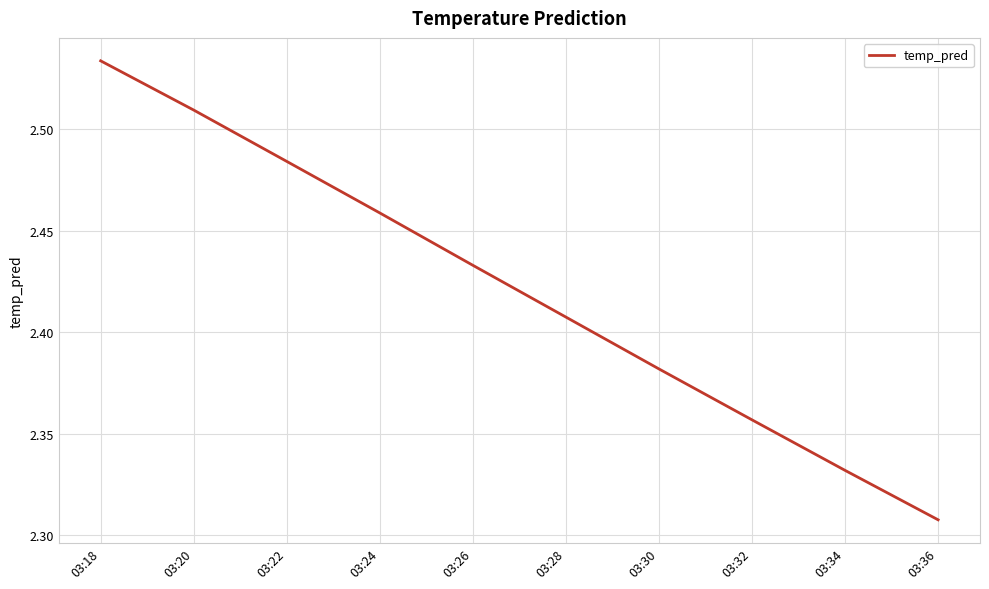

At which label is the value closest to 2?

03:36